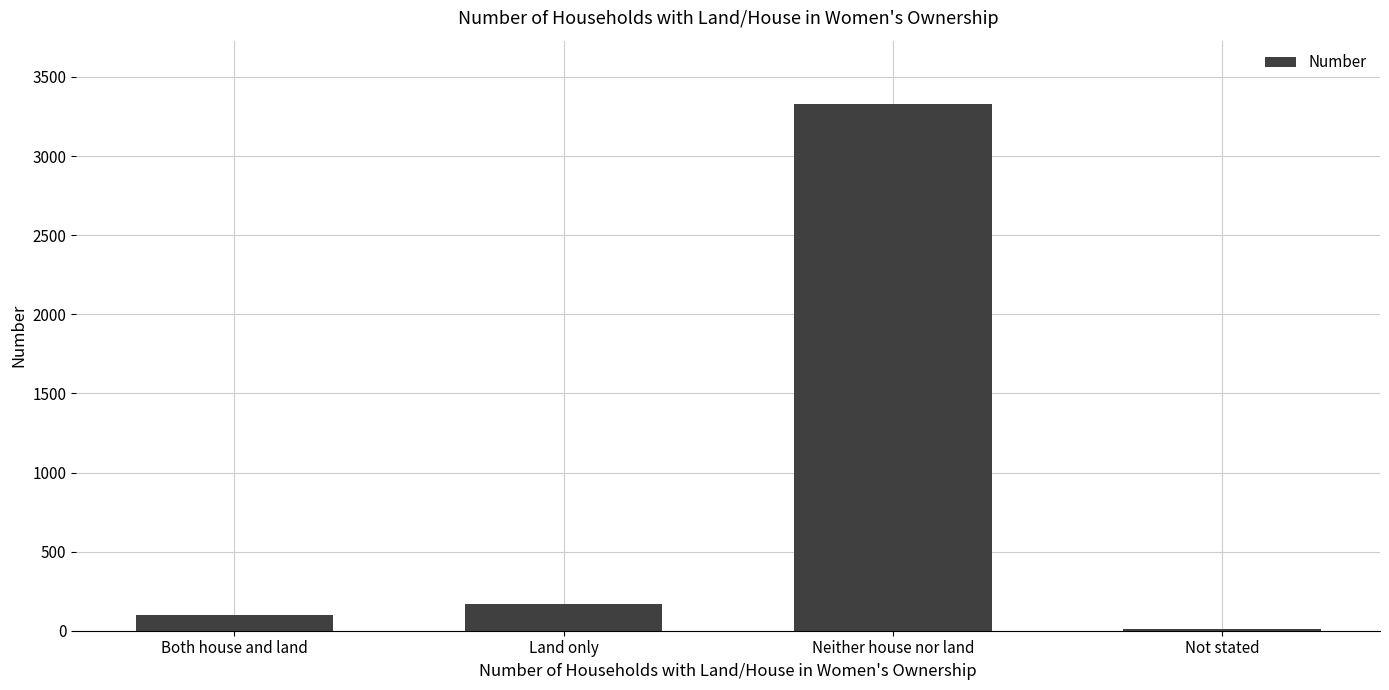

Rank the categories by value from lowest to highest.

Not stated, Both house and land, Land only, Neither house nor land